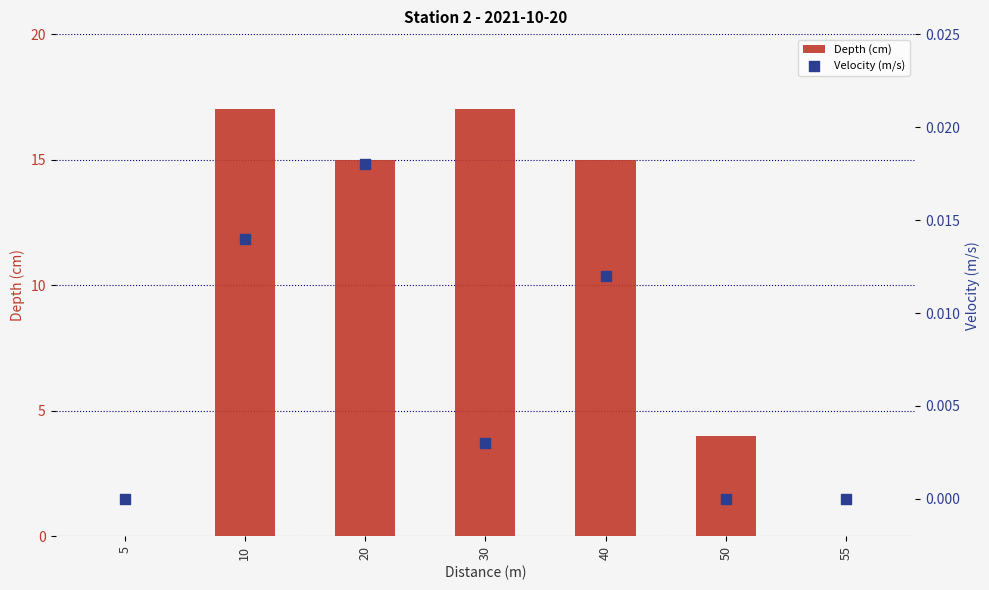

Which series has the largest Y range (max minus min)?

Depth (cm)